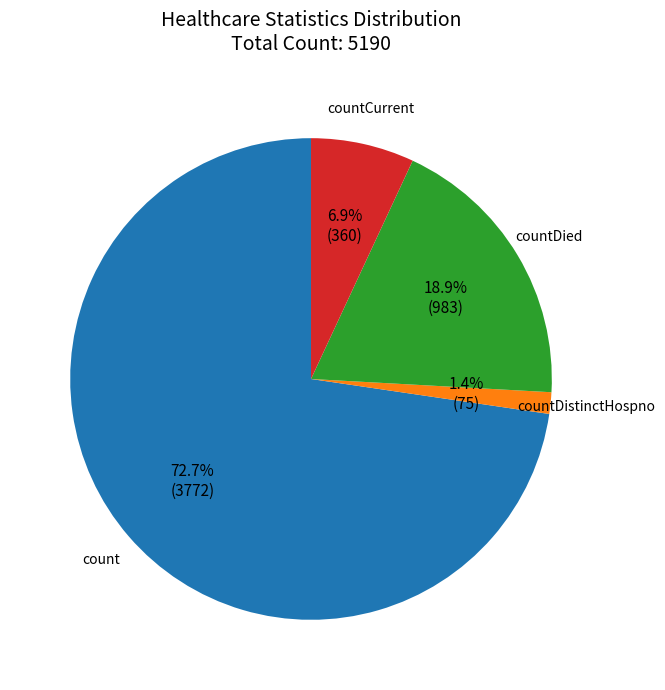

Rank the categories by value from highest to lowest.

count, countDied, countCurrent, countDistinctHospno